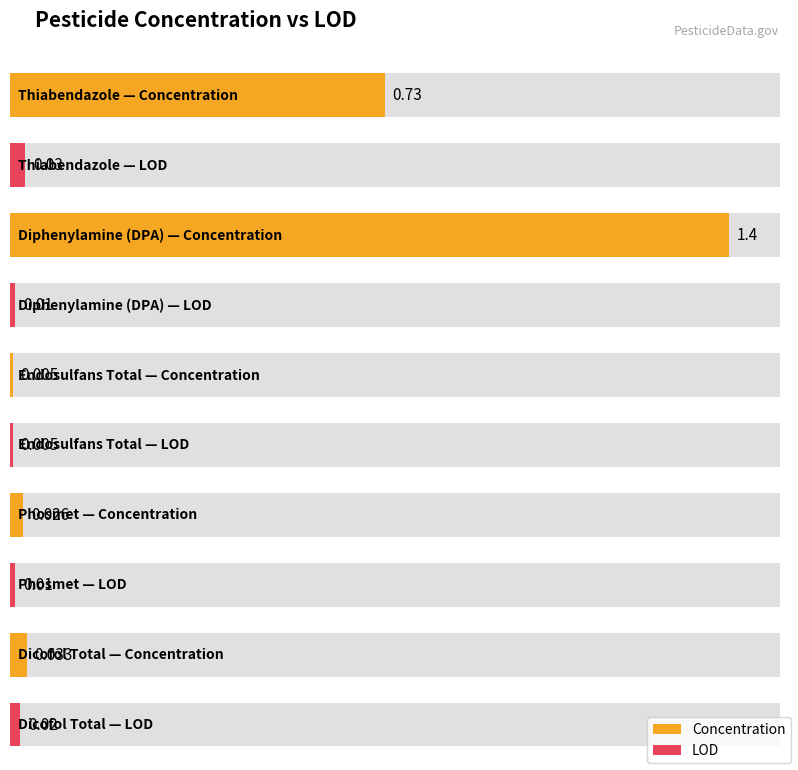

Which series has the widest spread of values?

Concentration